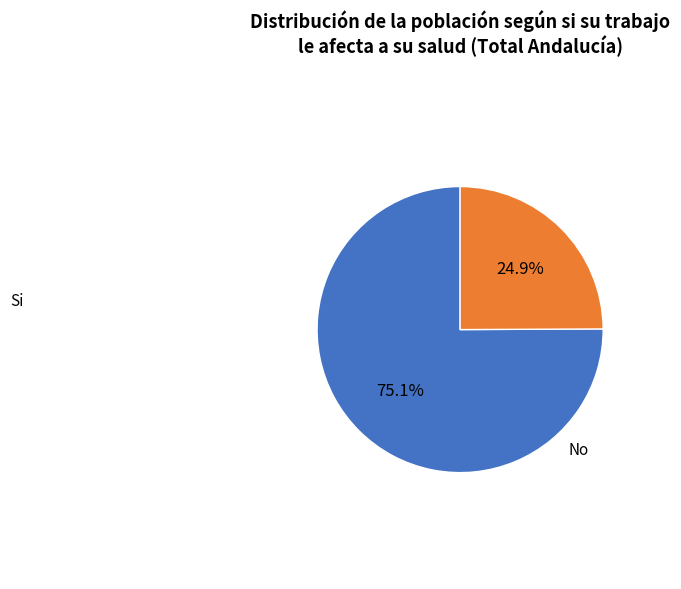

Does any single category account for the majority?

Yes